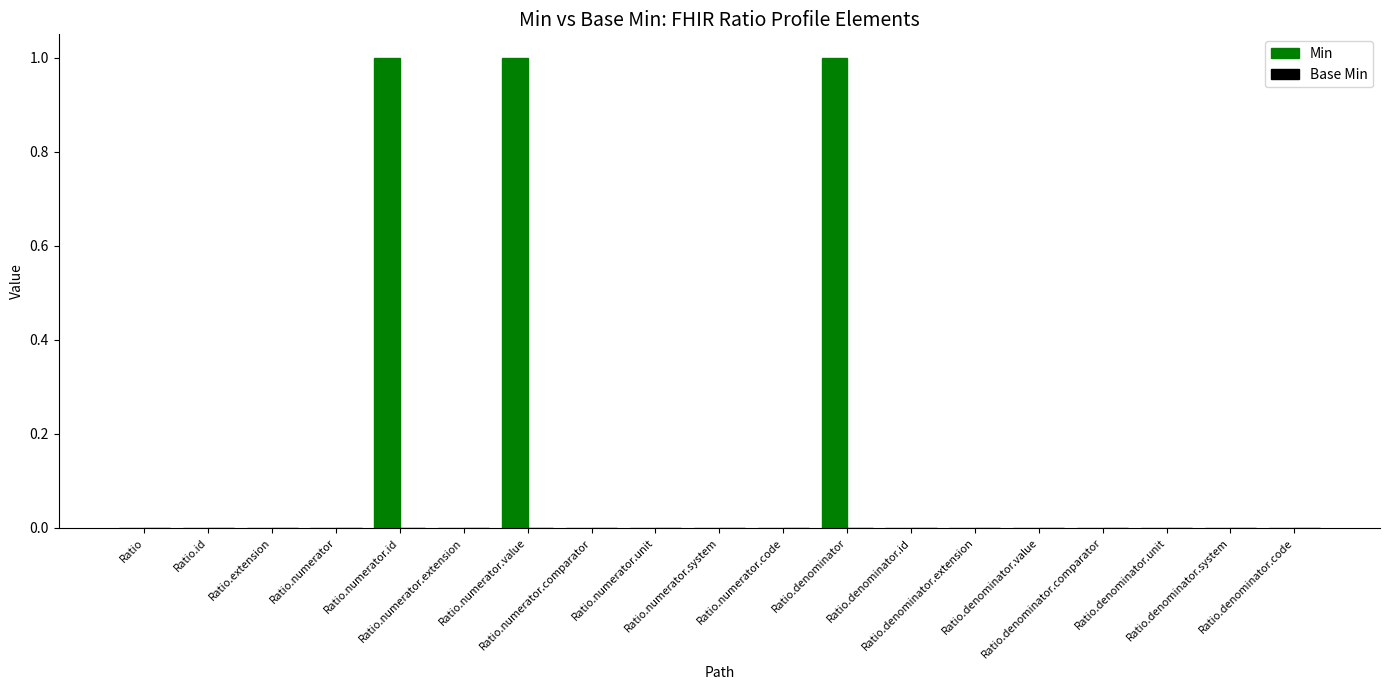

What is the sum of all values?

3